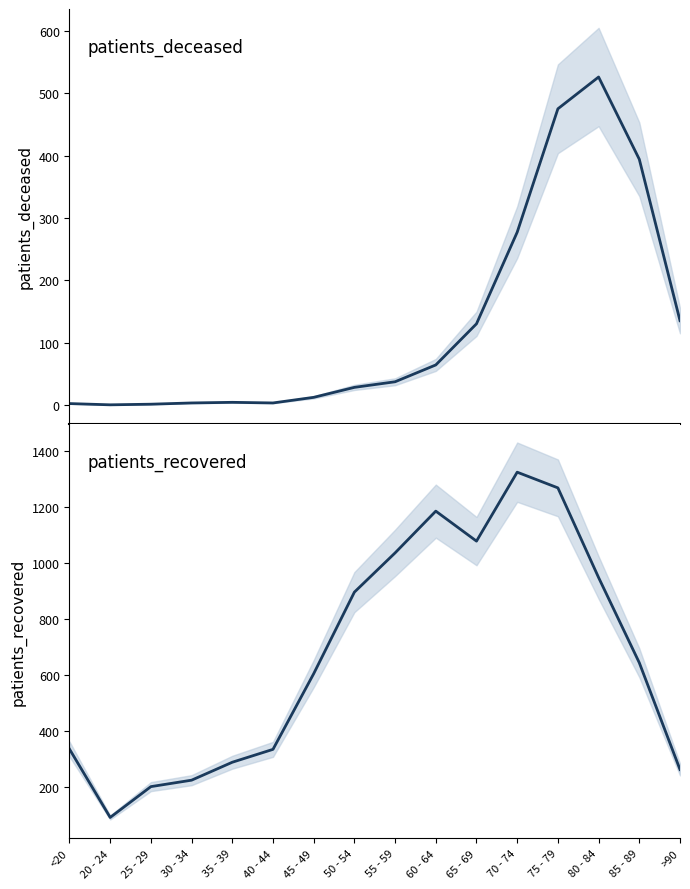

Which series changed the most between 35 - 39 and 75 - 79?

patients_recovered